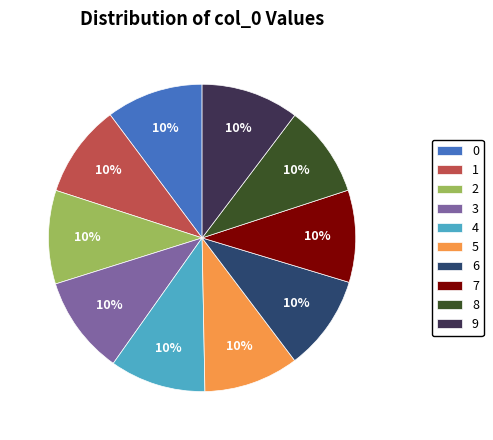

Count the number of slices in the pie.

10